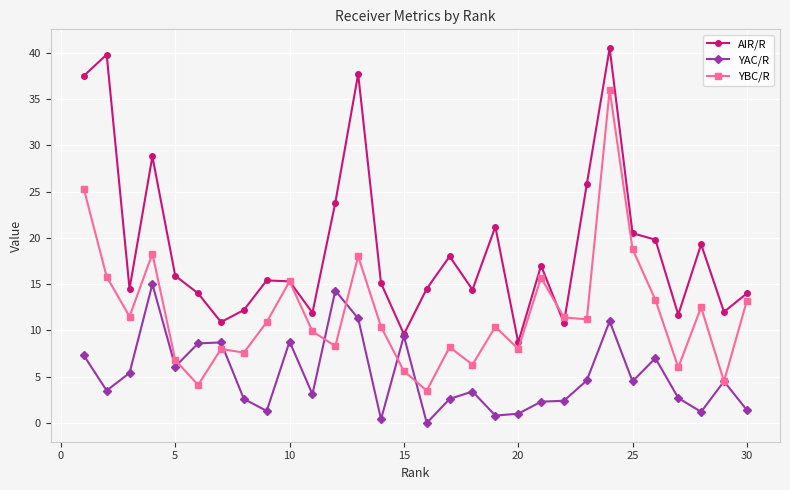

What is the value of the YBC/R point at the 28th from the left?

12.5